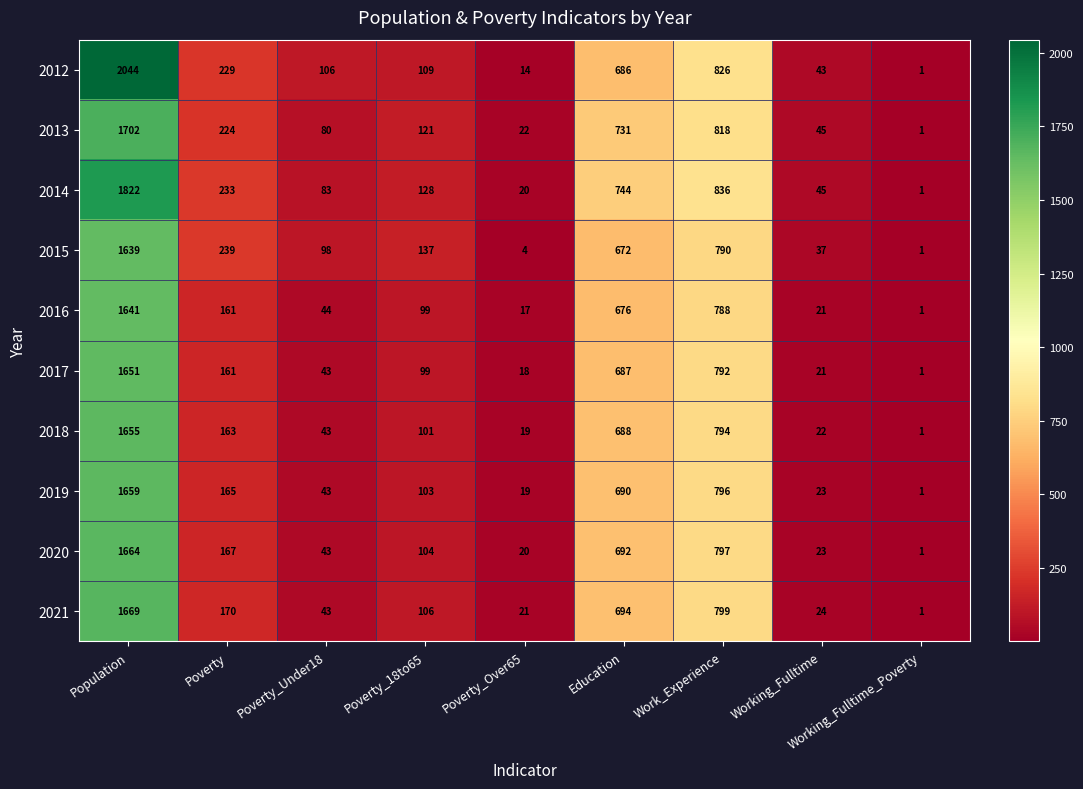

At which category does the chart reach its minimum across all series?

Working_Fulltime_Poverty